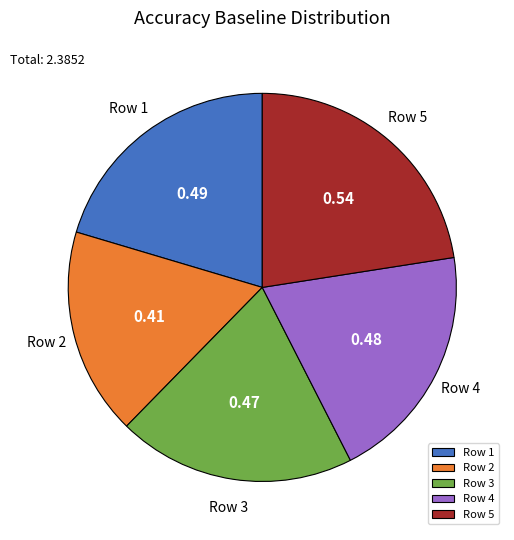

Combined, do Row 2 and Row 5 account for over 50%?

No